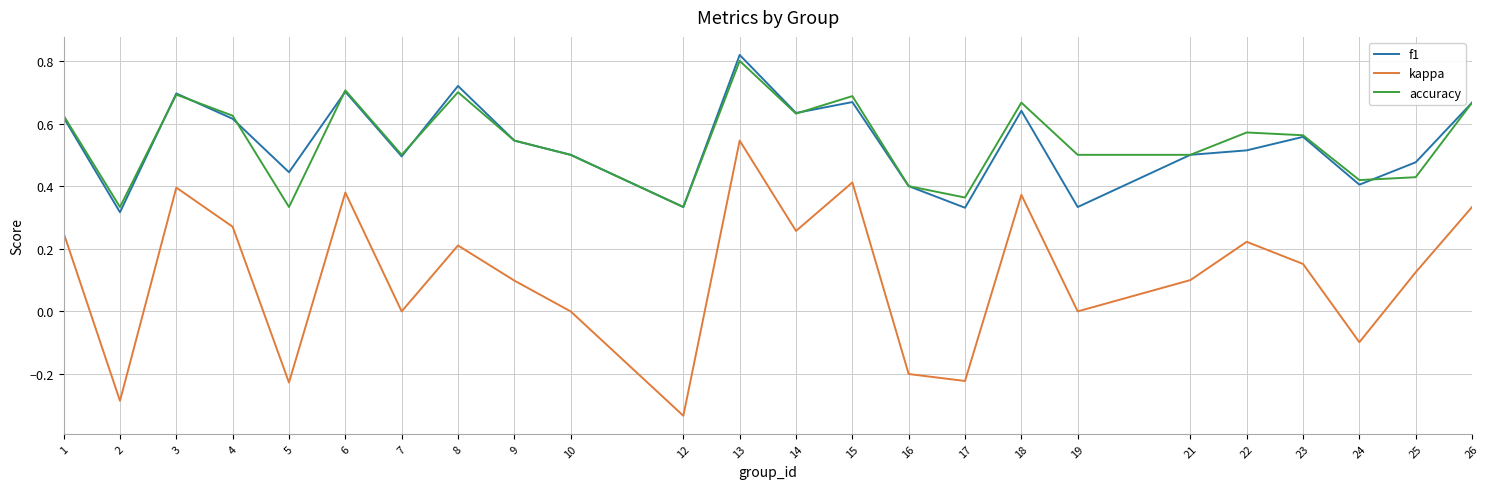

At which category does f1 reach its first local valley?

2